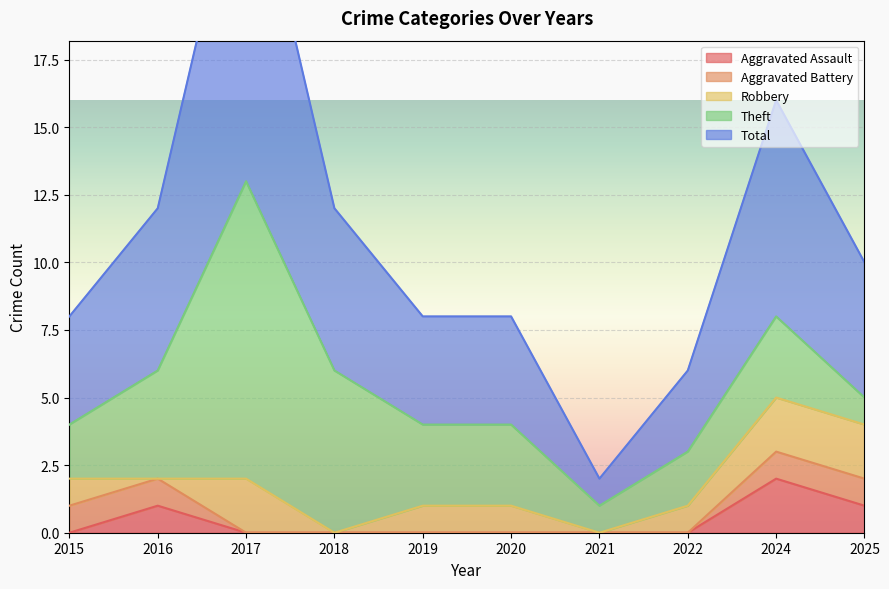

Rank the categories by Robbery value from highest to lowest.

2017, 2024, 2025, 2015, 2019, 2020, 2022, 2016, 2018, 2021